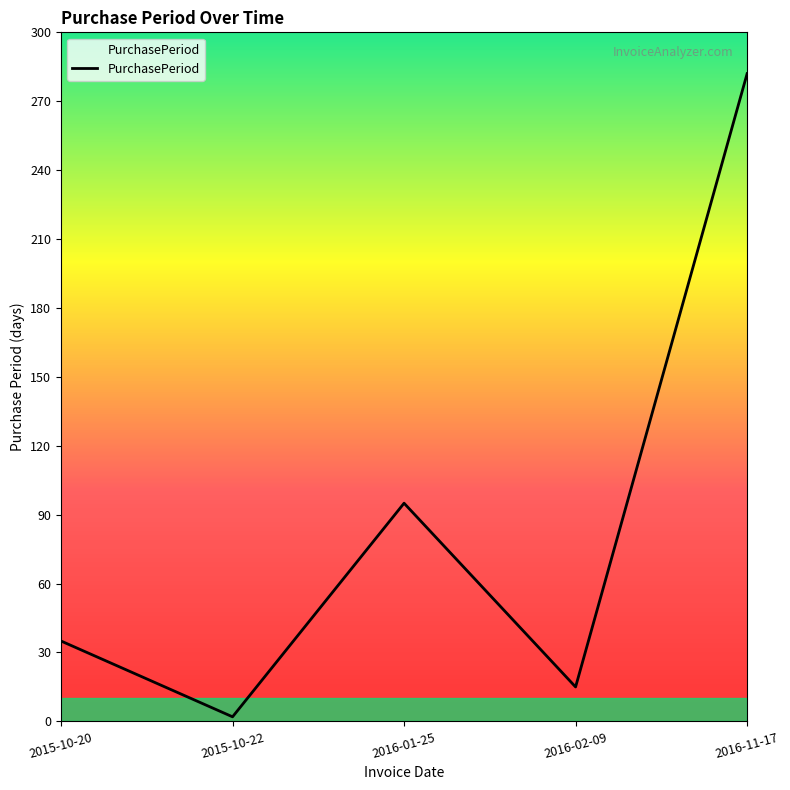

What value does the data have at 2015-10-22?

2